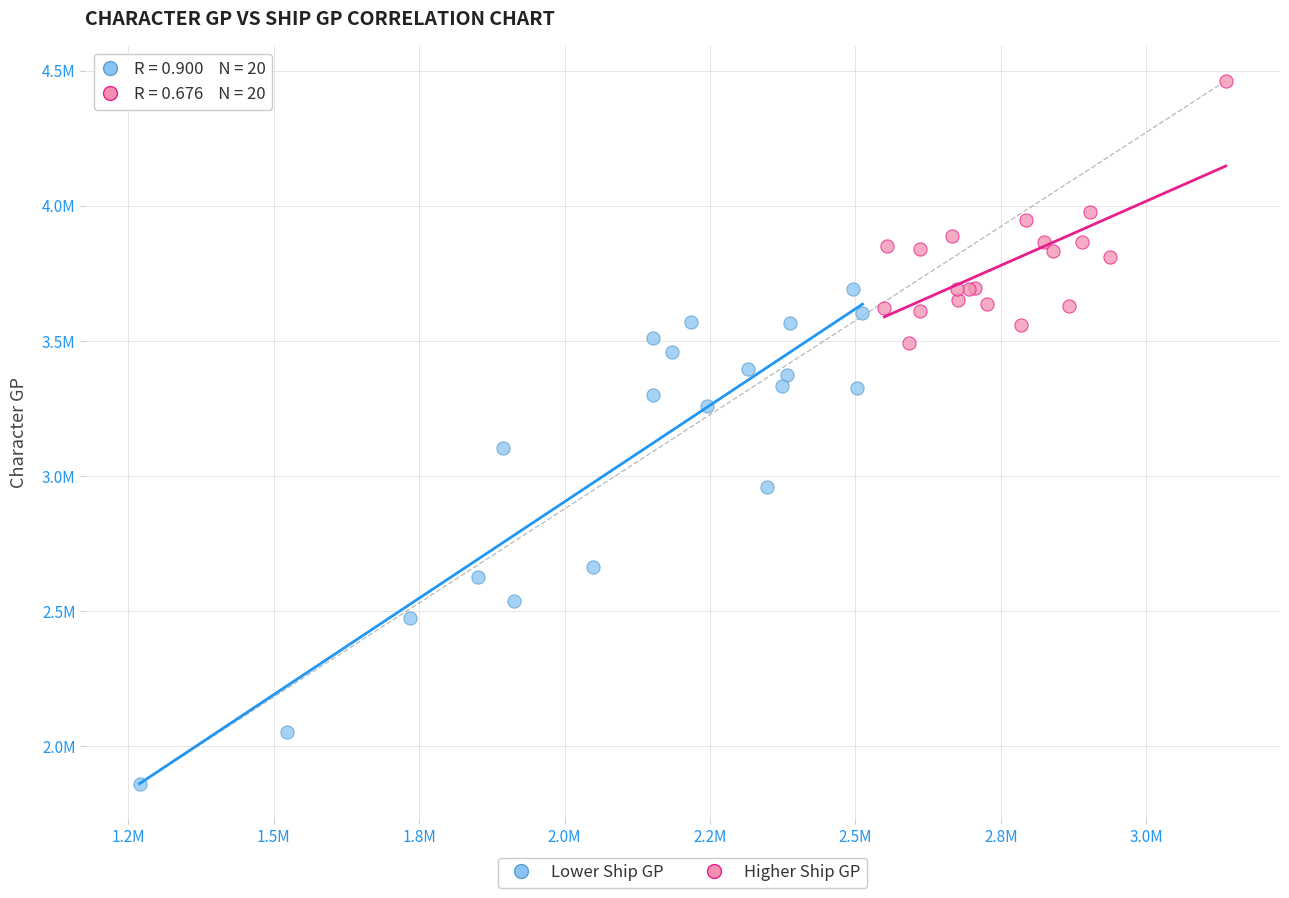

Which series has the widest spread of Y values?

Lower Ship GP